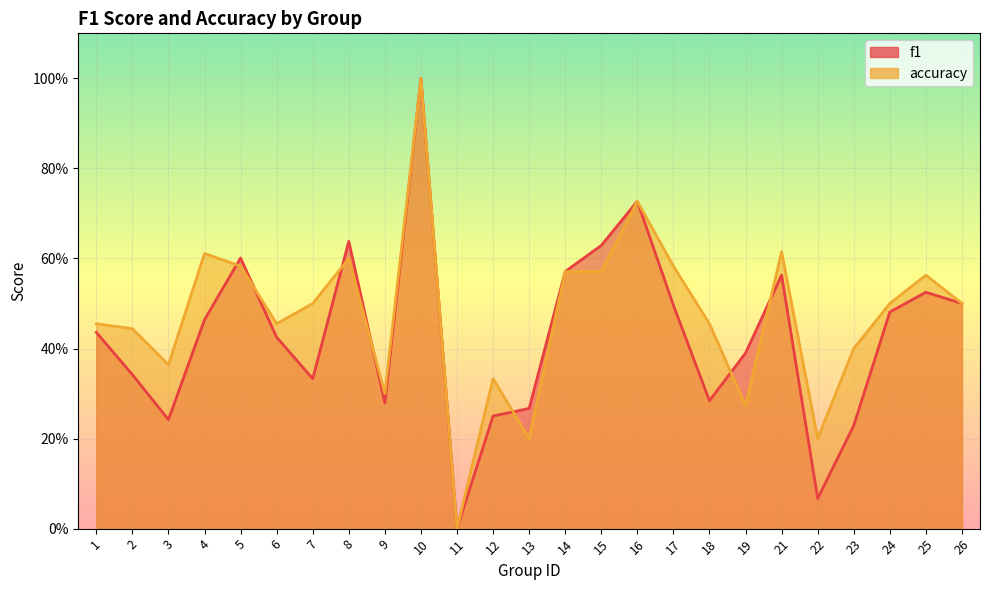

How many times do accuracy and f1 cross each other?

7